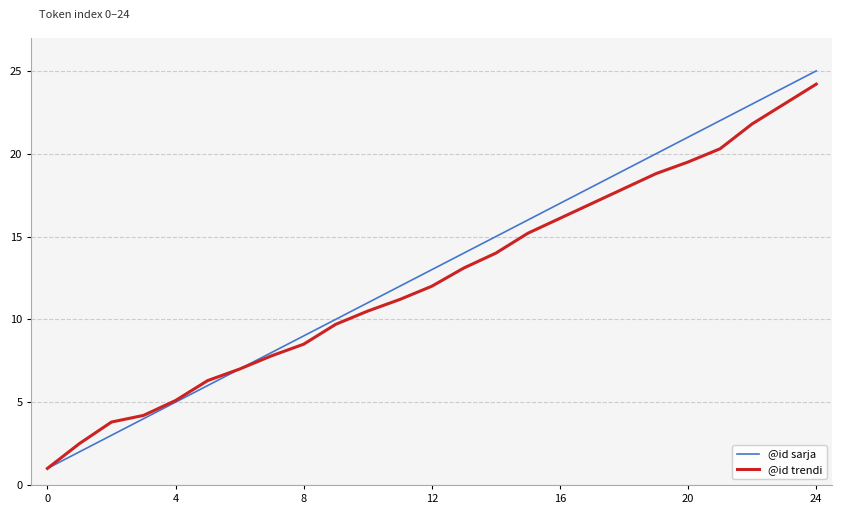

Which series has the largest total across all categories?

@id sarja